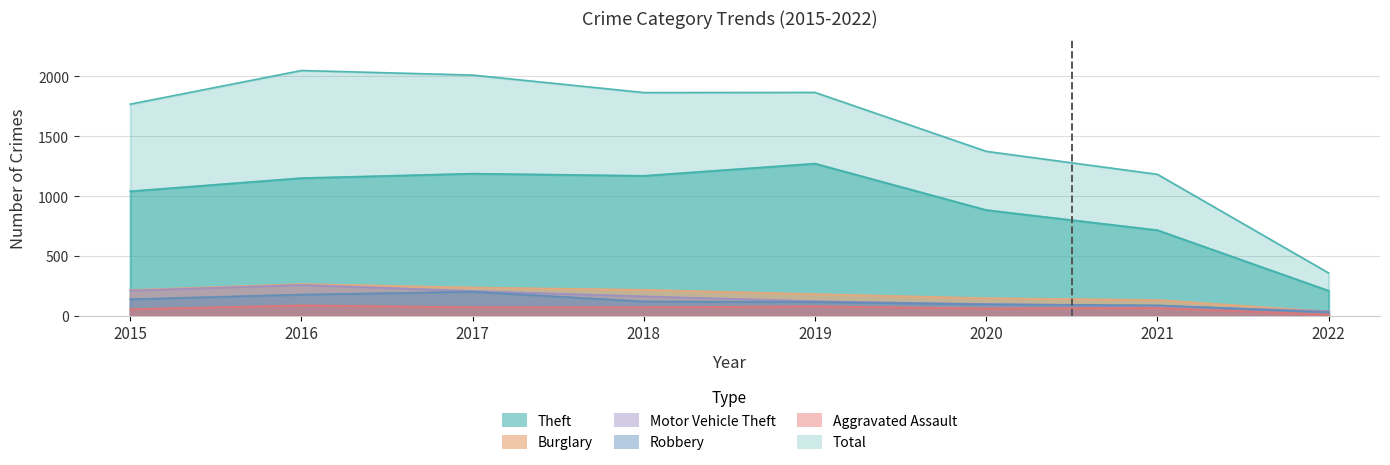

What is the sum of all Motor Vehicle Theft values?

1186